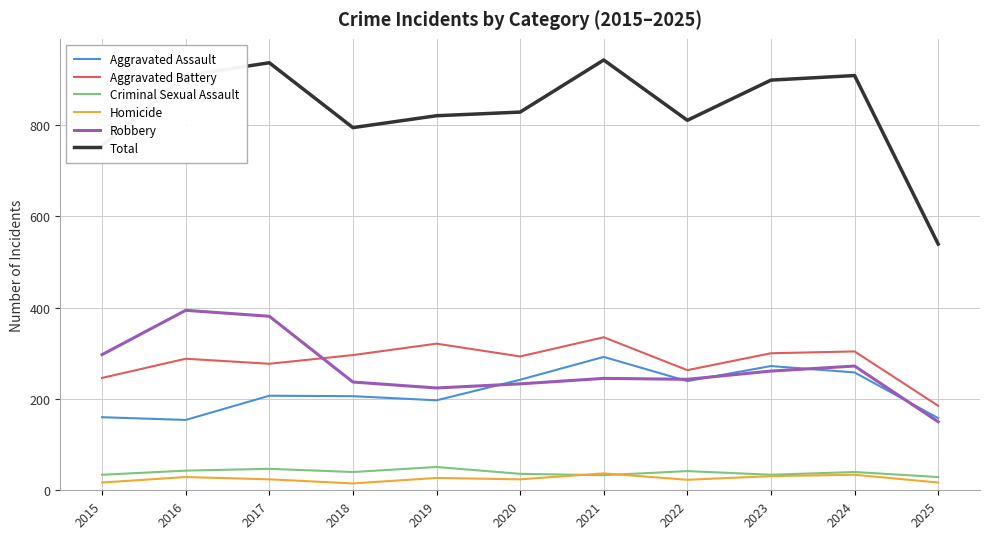

True or false: Aggravated Battery and Total intersect in this chart.

False